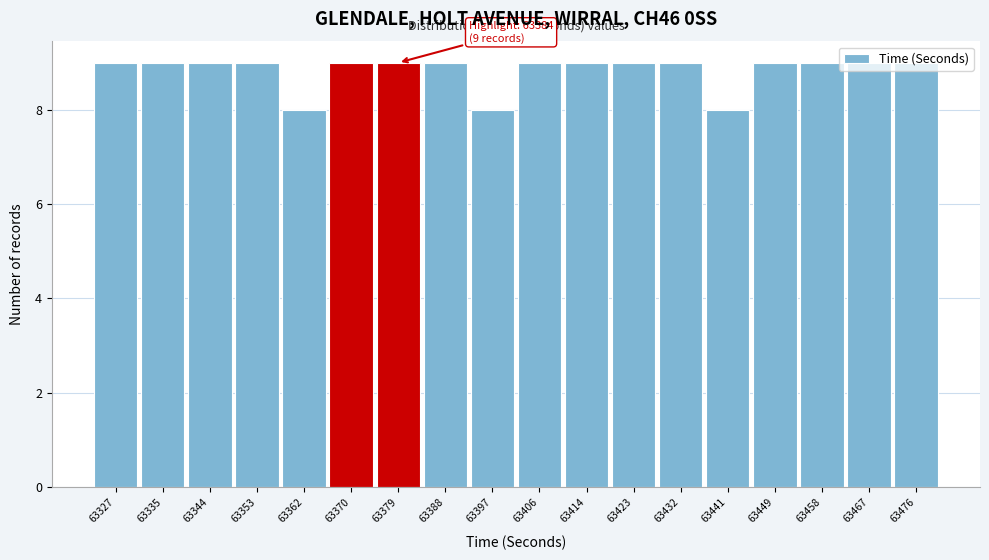

Which has a higher value, 63423 or 63397?

63423